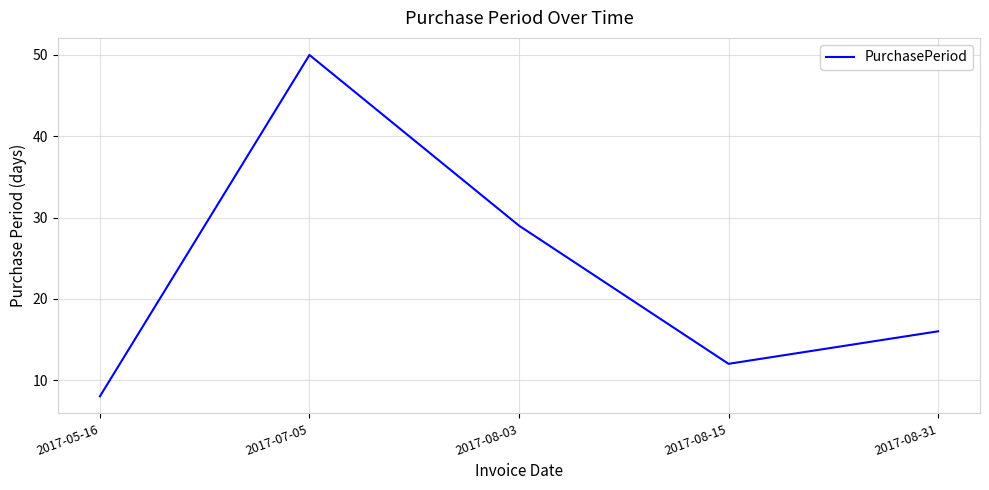

What is the greatest value displayed?

50